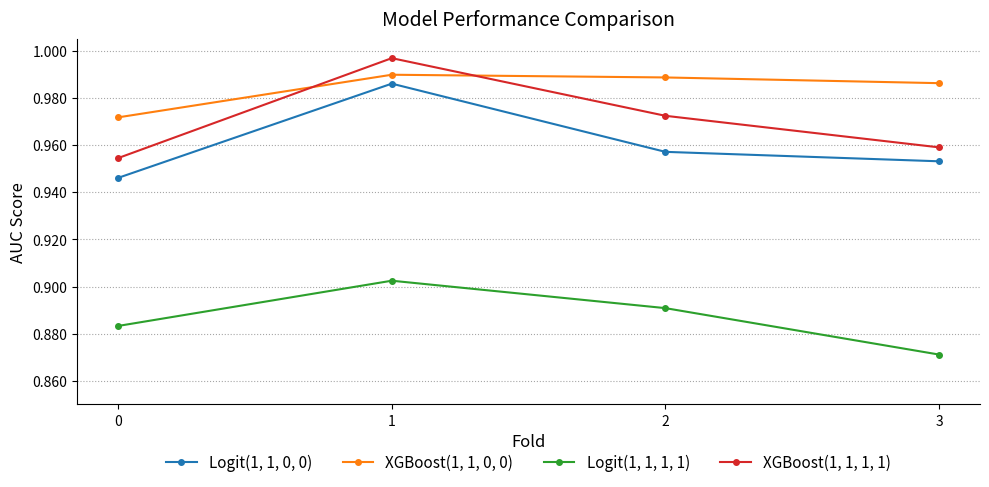

Which label corresponds to the smallest value in the chart?

3